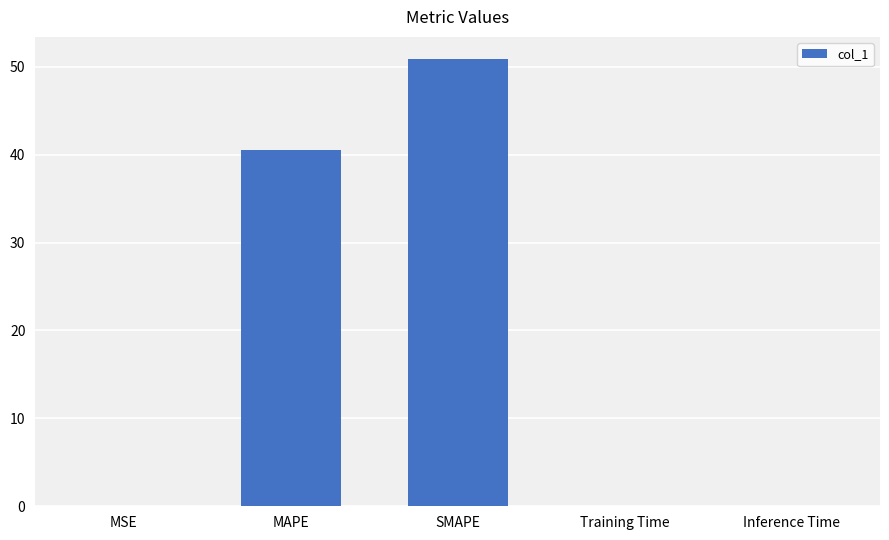

What is the sum of the values at Inference Time and MAPE?

40.6